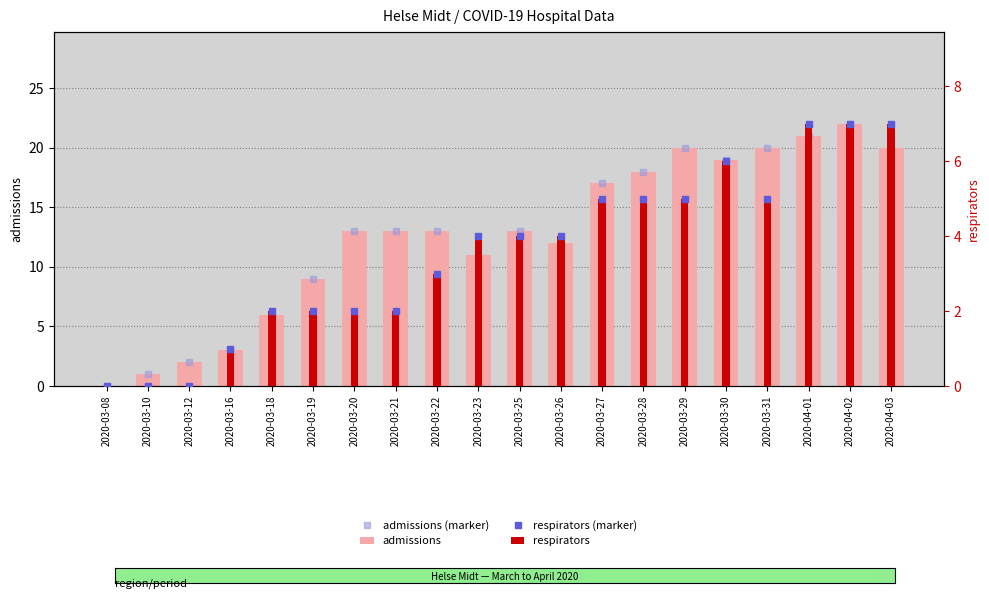

What is the maximum value shown in the chart?

22